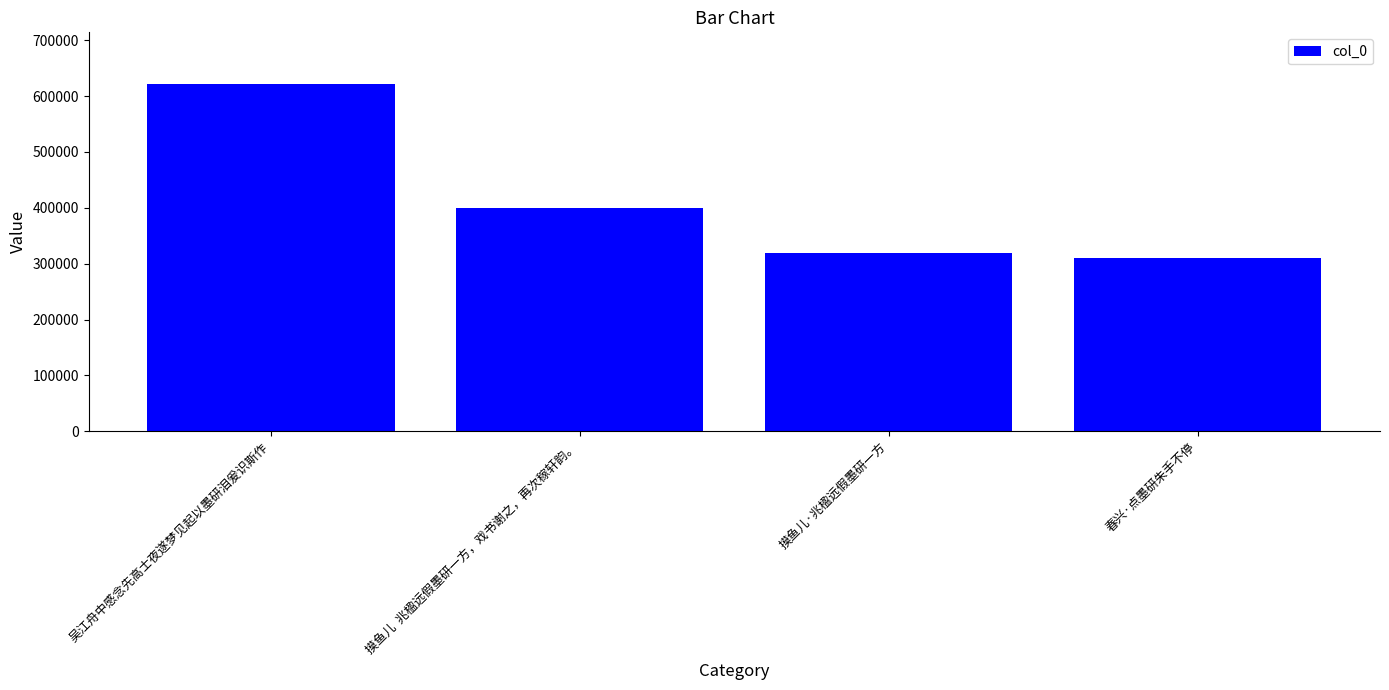

How many distinct data groups are displayed?

1